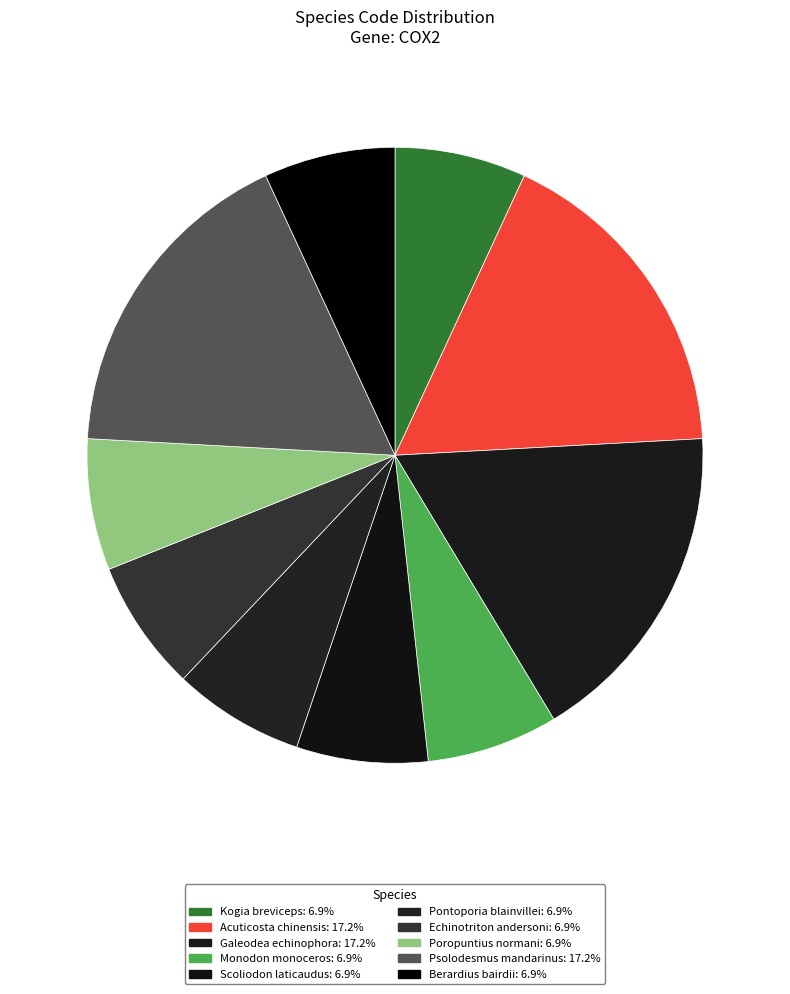

Which has a higher value, Monodon monoceros or Pontoporia blainvillei?

Monodon monoceros